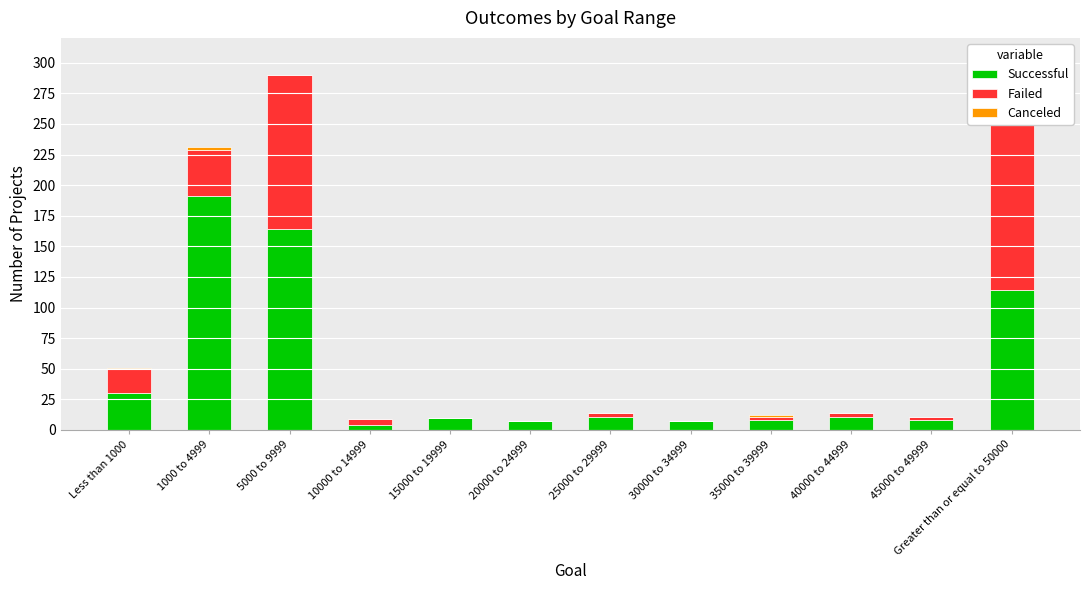

What is the label of the 11th bar from the right?

1000 to 4999